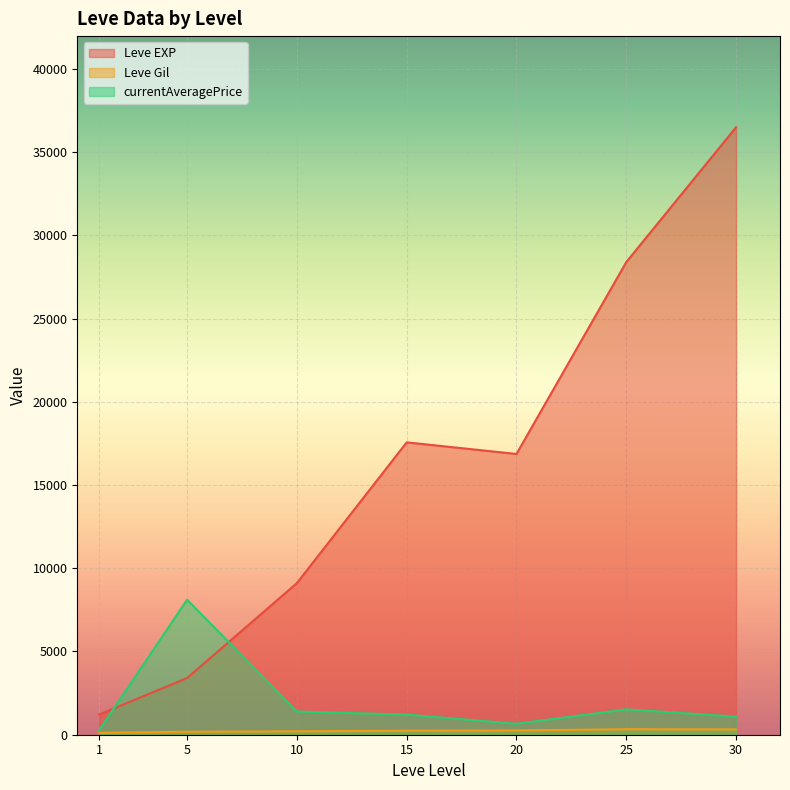

Is it true that Leve EXP equals 7336.3 at 25?

False